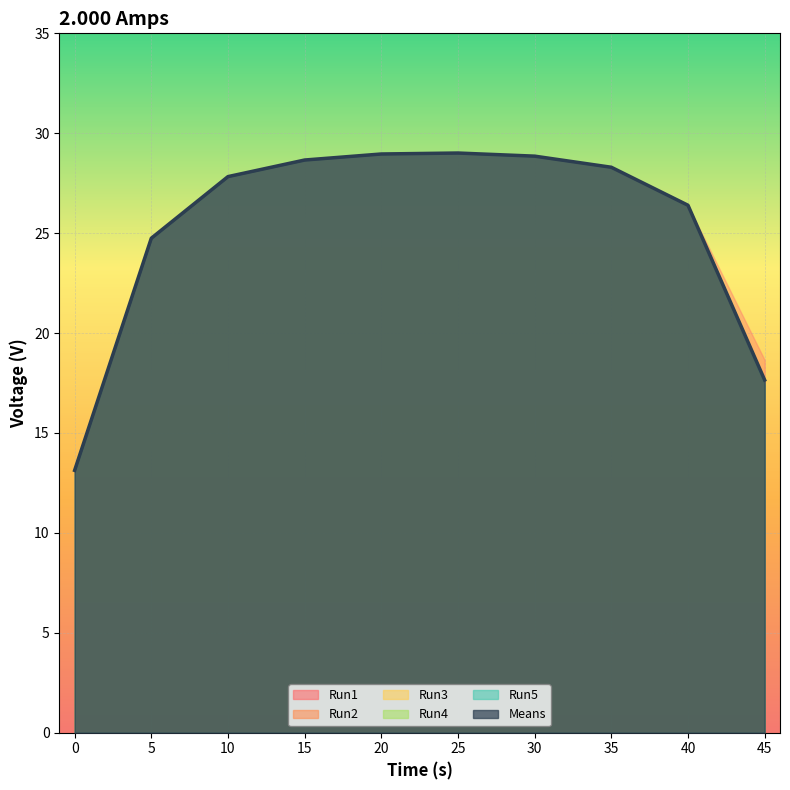

What is the minimum value shown in the chart?

13.0